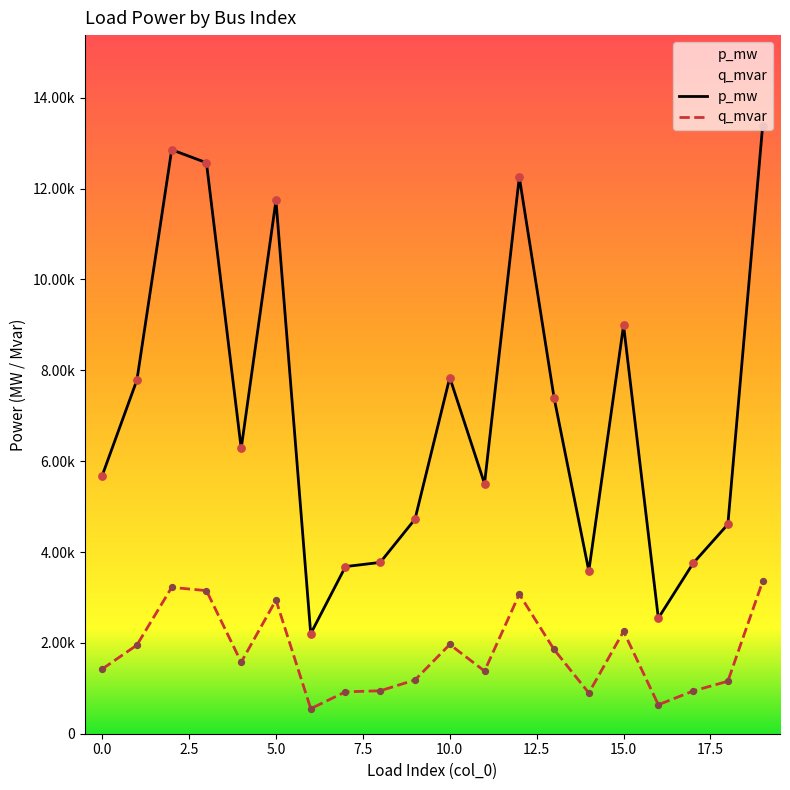

Which series has the largest Y range (max minus min)?

p_mw